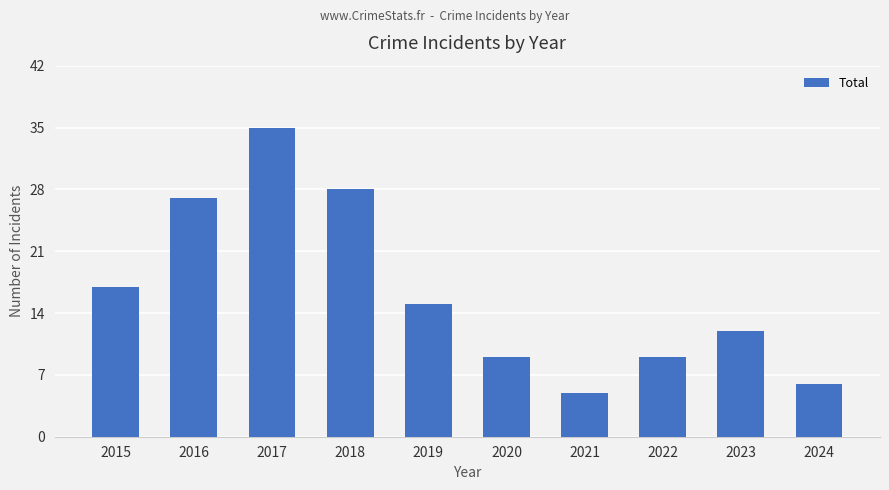

Are the bars grouped side by side (vs. stacked)?

No